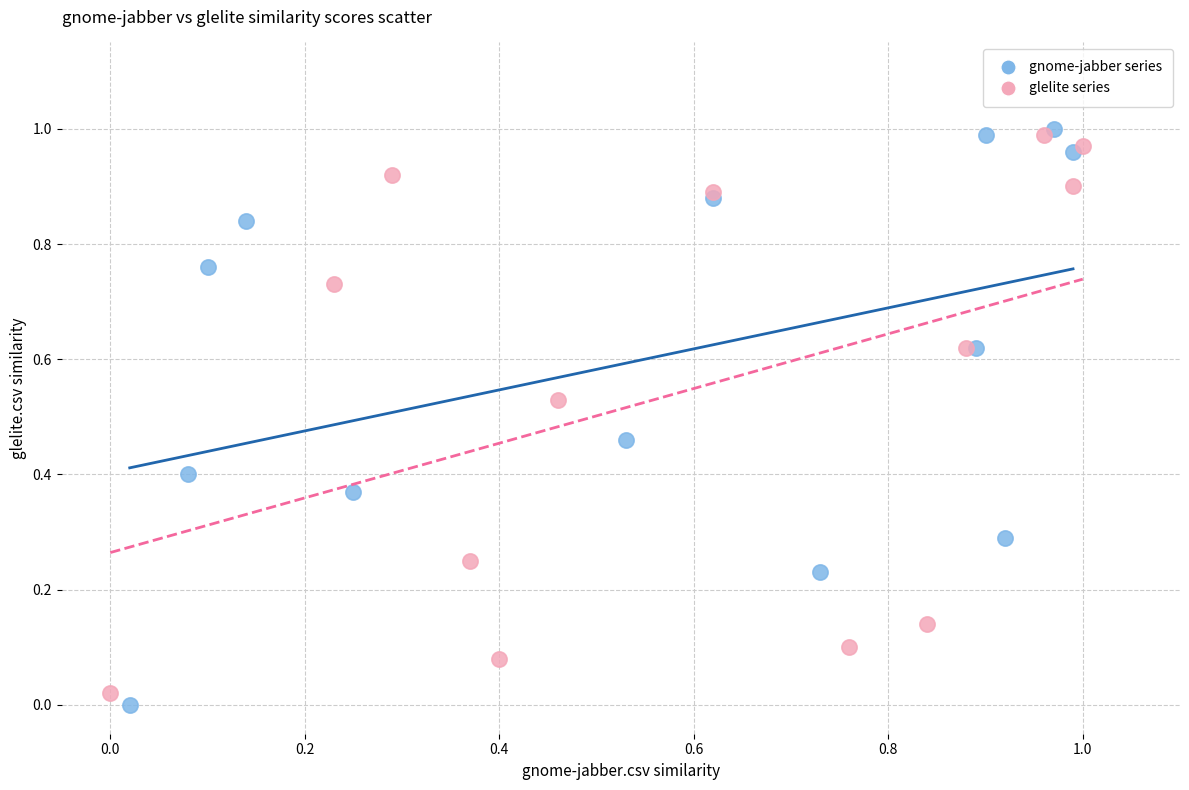

Which series has the largest Y range (max minus min)?

gnome-jabber series